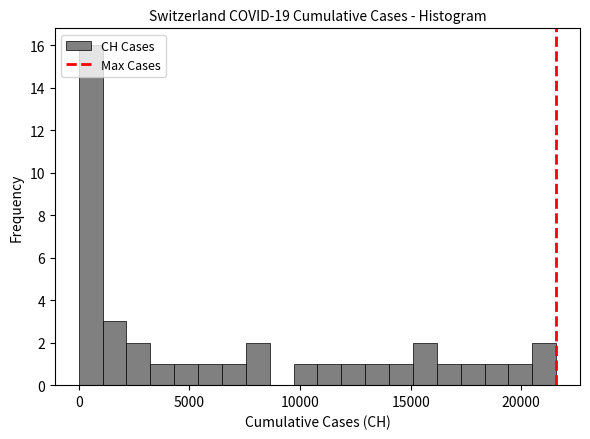

Read against the x-axis, roughly where is the centre of the tallest bar?

500